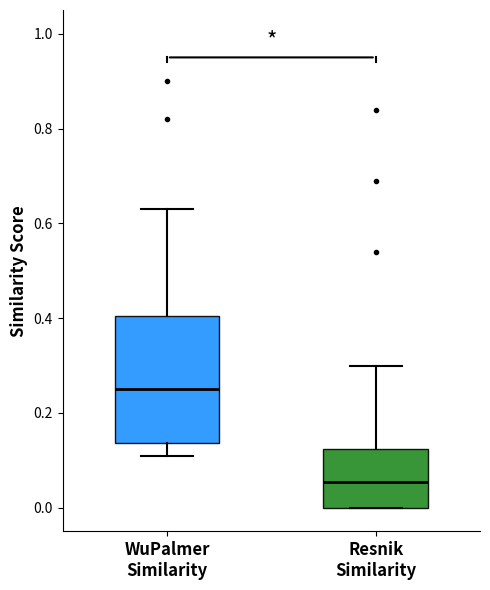

Reading left to right, transcribe this box plot: for each box, give where its median line is, the range the box spans, and where its two whiskers end, as read against the y-axis. The values are not printed on the chart, so give them approximately, as read against the axis.

WuPalmer Similarity: median 0.26, box 0.14 to 0.40, whiskers 0.12 to 0.64
Resnik Similarity: median 0.06, box 0.00 to 0.12, whiskers 0.00 to 0.30